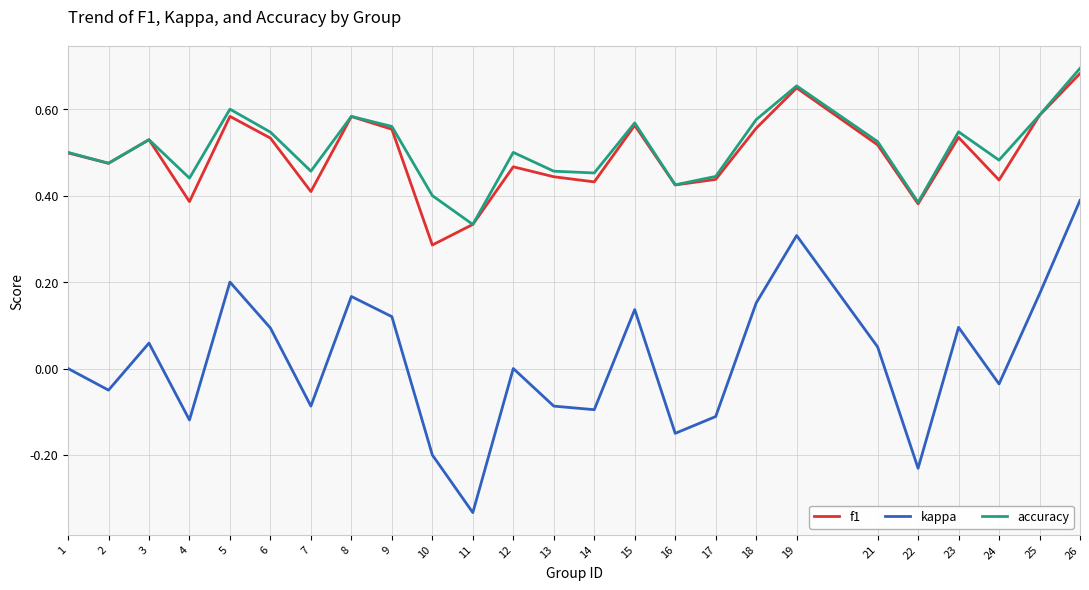

True or false: kappa and f1 intersect in this chart.

False